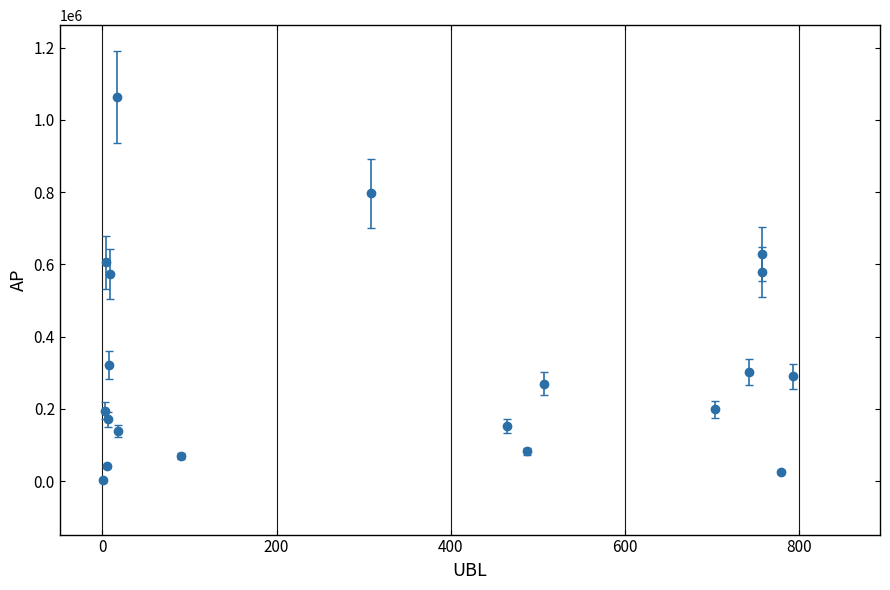

What is the sum of all values?

6501783